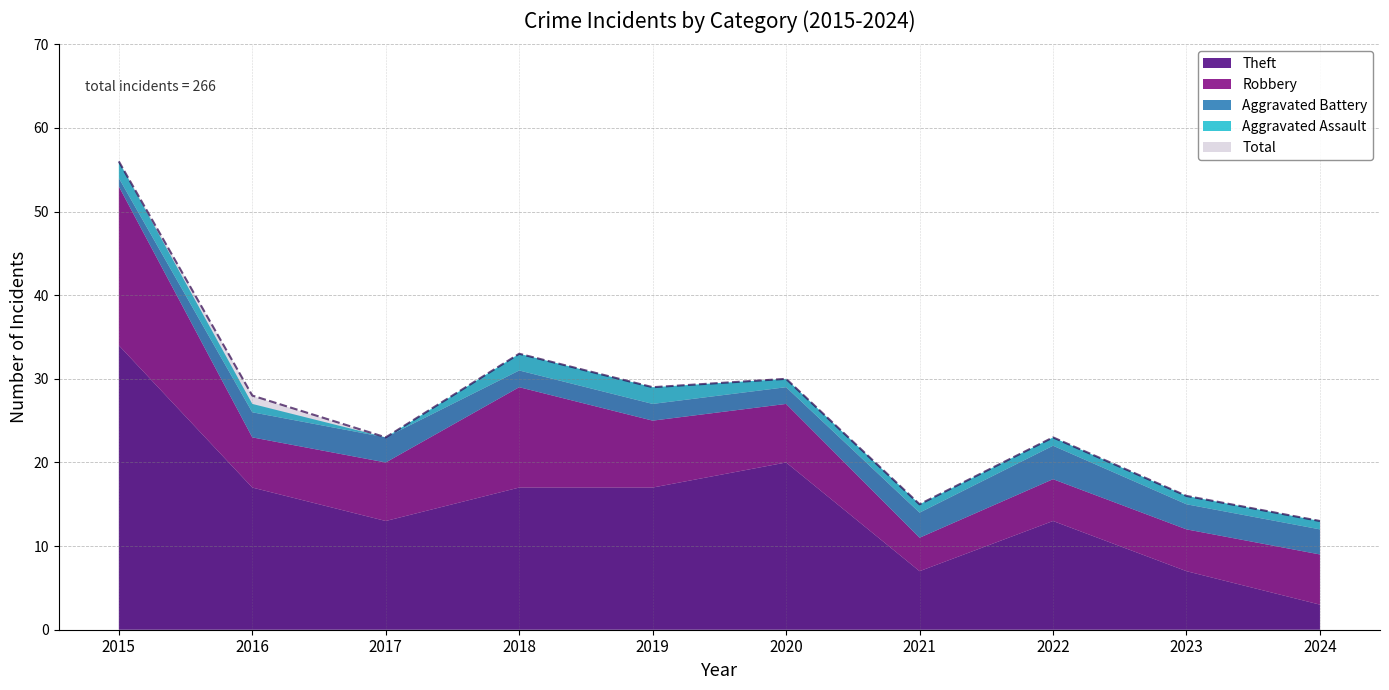

True or false: Total has more than 1 points higher than both neighbors.

True